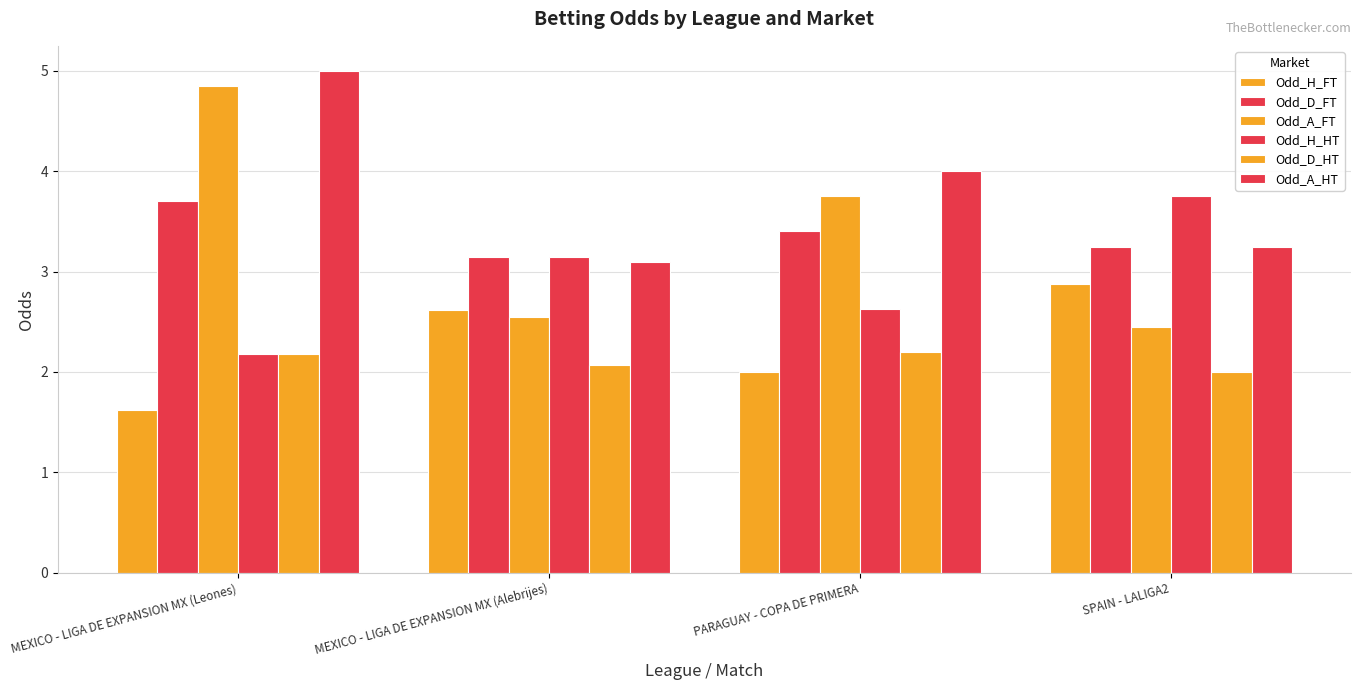

What is the total value across all series at MEXICO - LIGA DE EXPANSION MX (Alebrijes)?

16.6